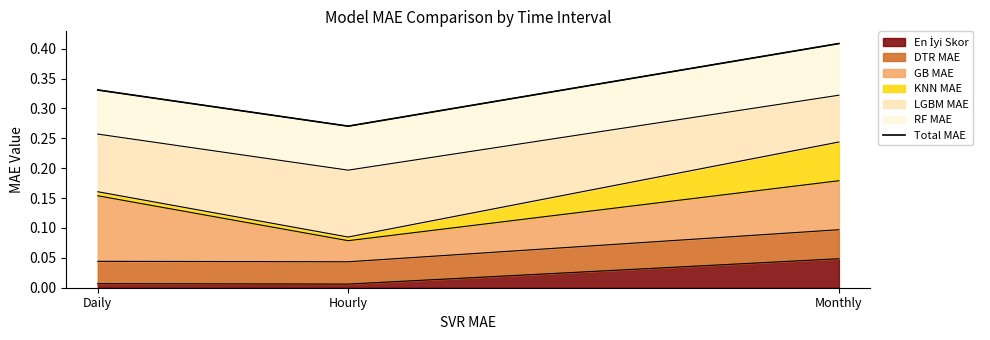

List the labels in order of value, largest first.

Monthly, Daily, Hourly